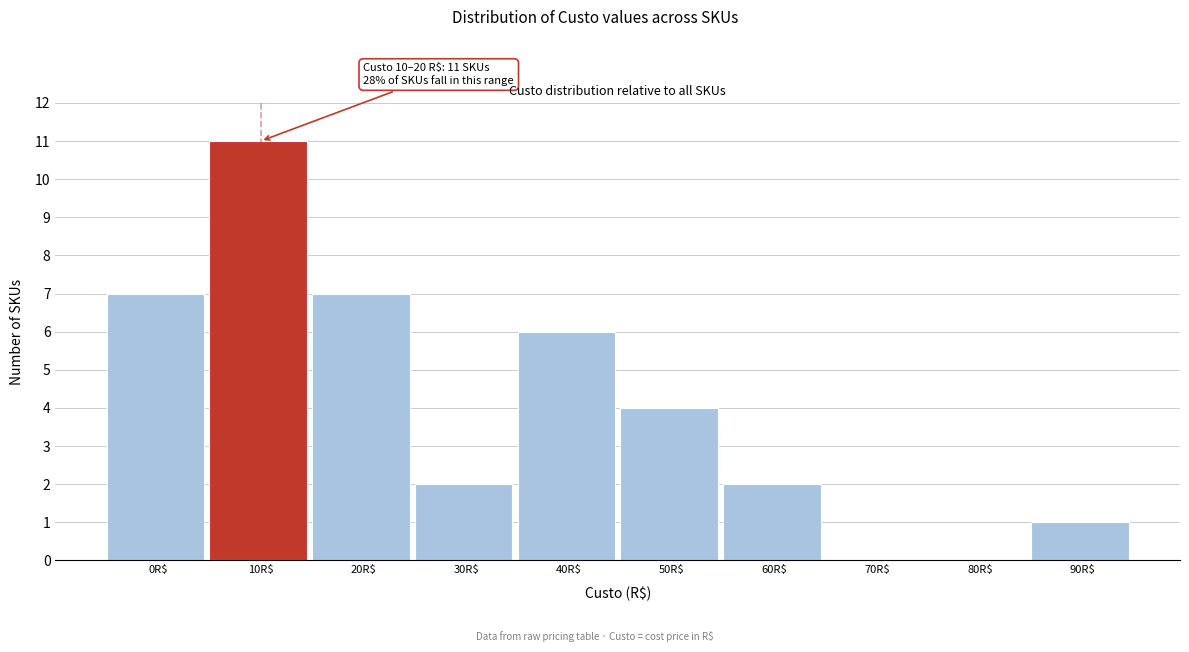

What is the sum of all values?

40